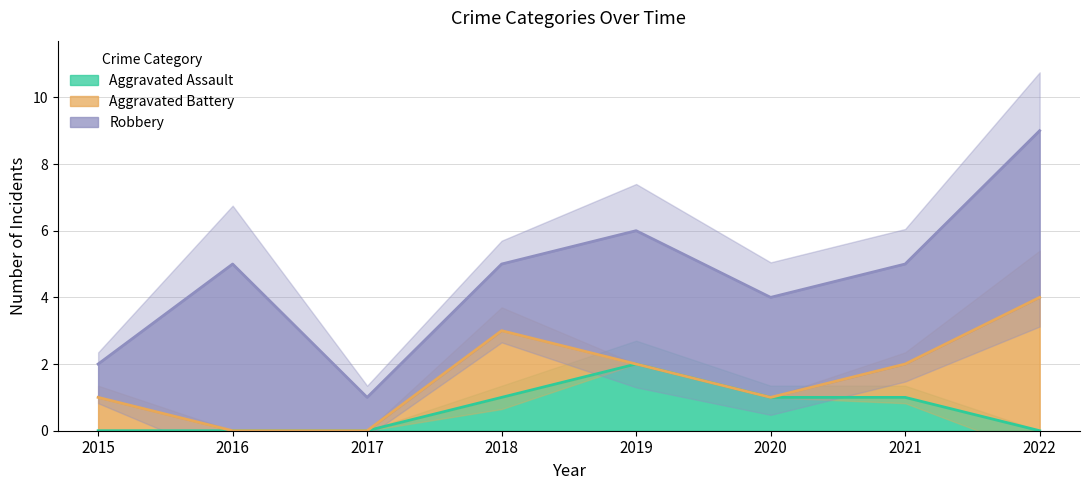

The value of Aggravated Battery at 2018 is 3. True or false?

False